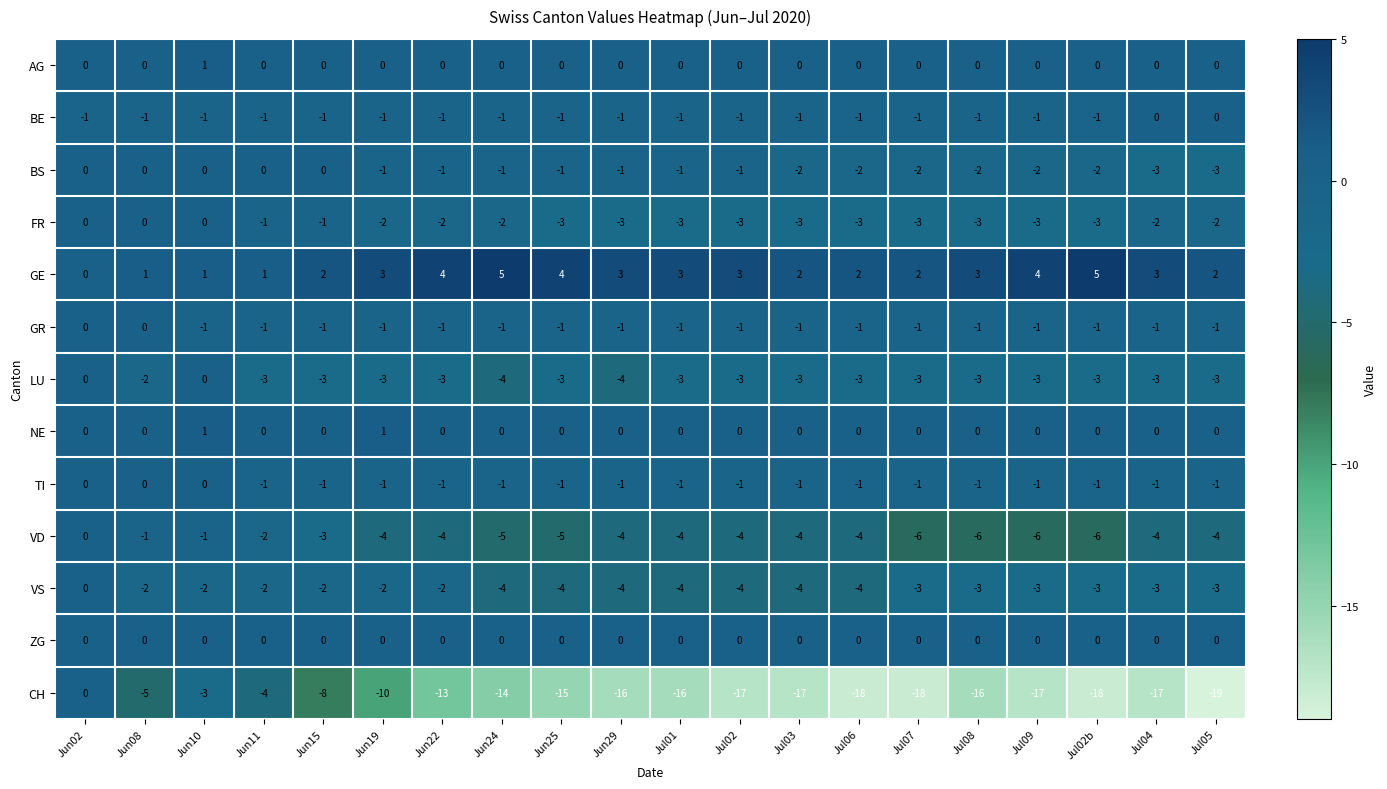

The BS series shows -1 at Jun19. True or false?

True